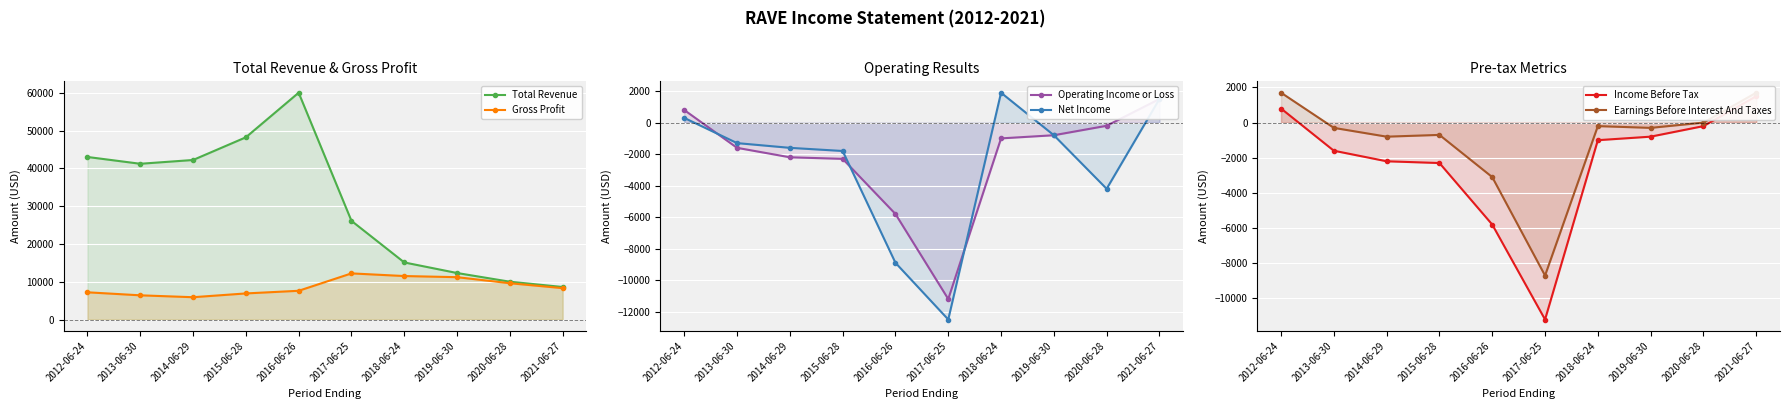

Is it true that Total Revenue equals 8600 at 2021-06-27?

True